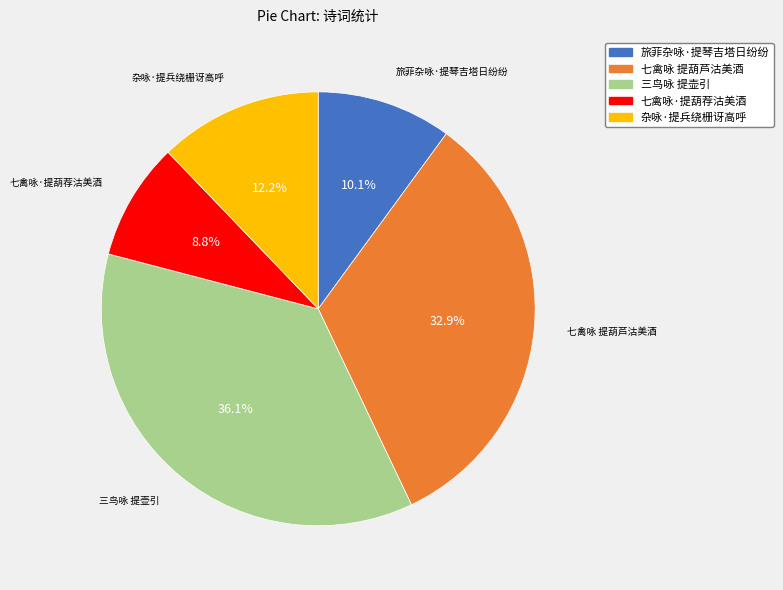

The 杂咏·提兵绕栅讶高呼 slice represents 24% of the pie. True or false?

False